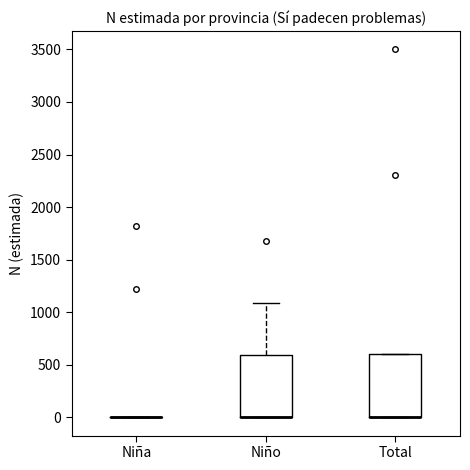

Reading left to right, read every box against the y-axis: the position of its median line, the range the box covers, and the ends of its whiskers. The values are not printed on the chart, so give them approximately, as read against the axis.

Niña: box collapsed to a line at 0, whiskers 0 to 0
Niño: median 0 (drawn on the box's lower edge), box 0 to 600, whiskers 0 to 1100
Total: median 0 (drawn on the box's lower edge), box 0 to 600, whiskers 0 to 600